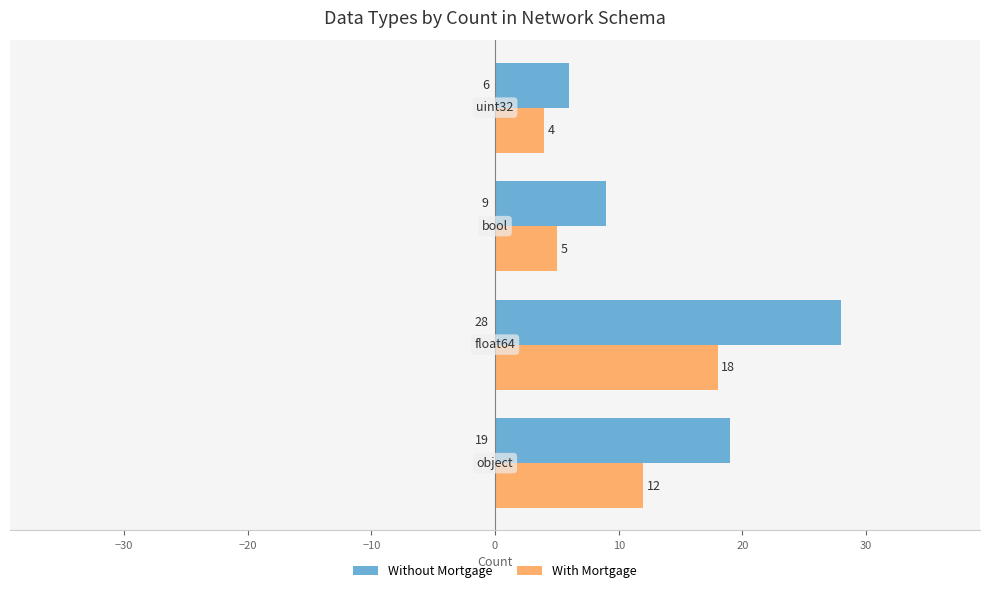

Count the Without Mortgage values in the range 9 to 28.

3